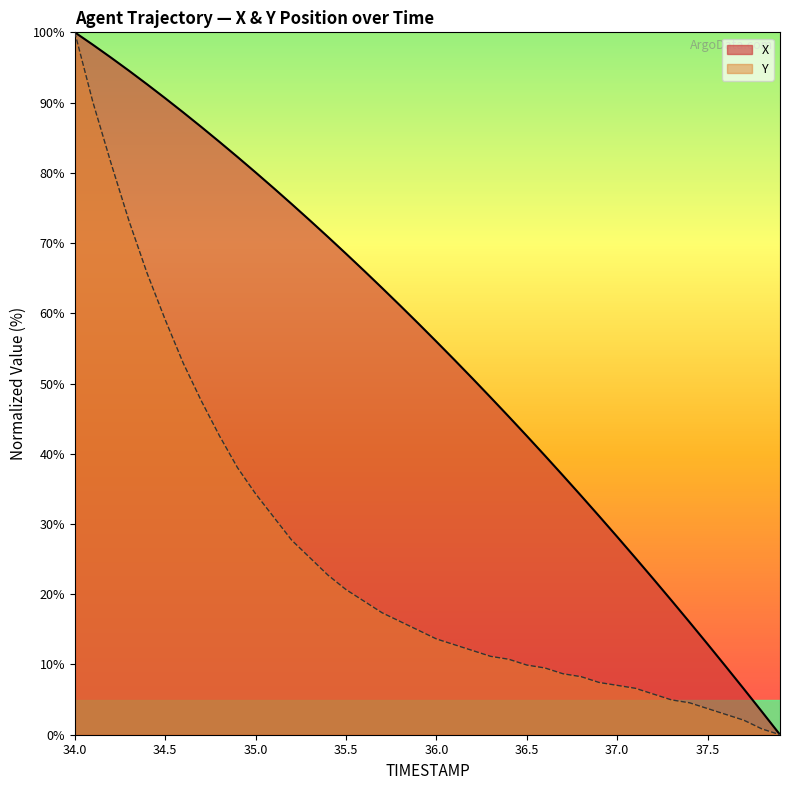

True or false: Y and X cross at least once.

False